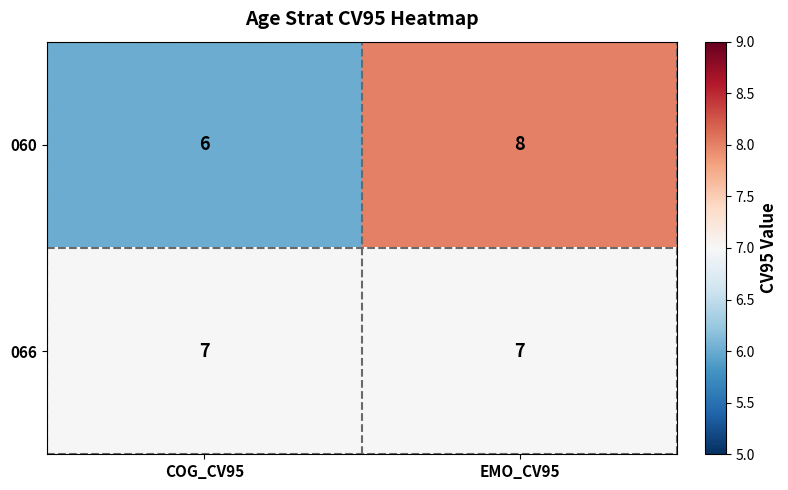

Which series has the largest range (max minus min)?

060